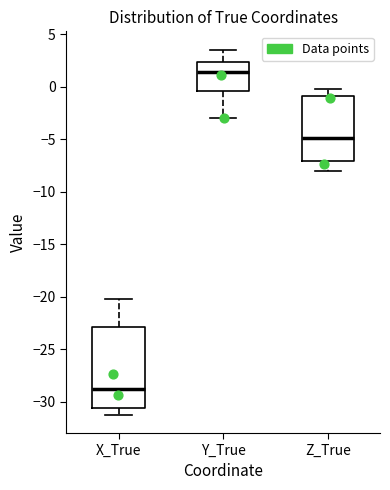

Which box has the highest median line?

Y_True